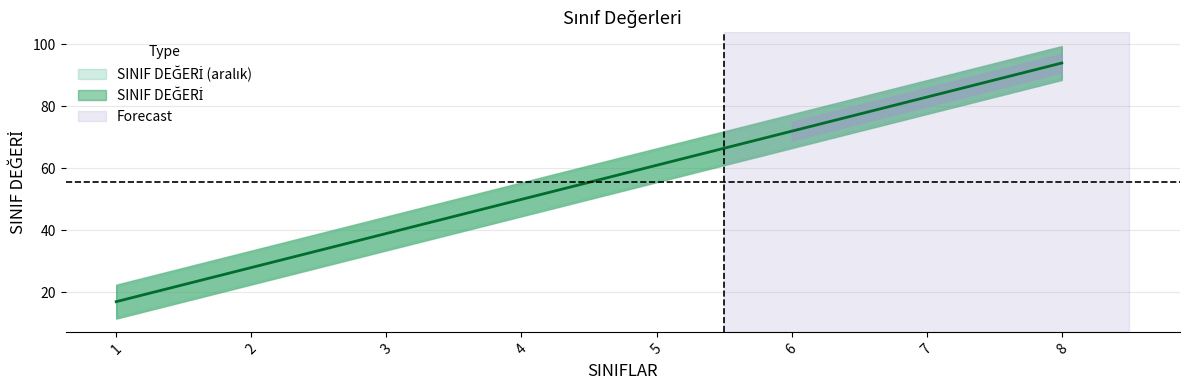

How many distinct data groups are displayed?

3